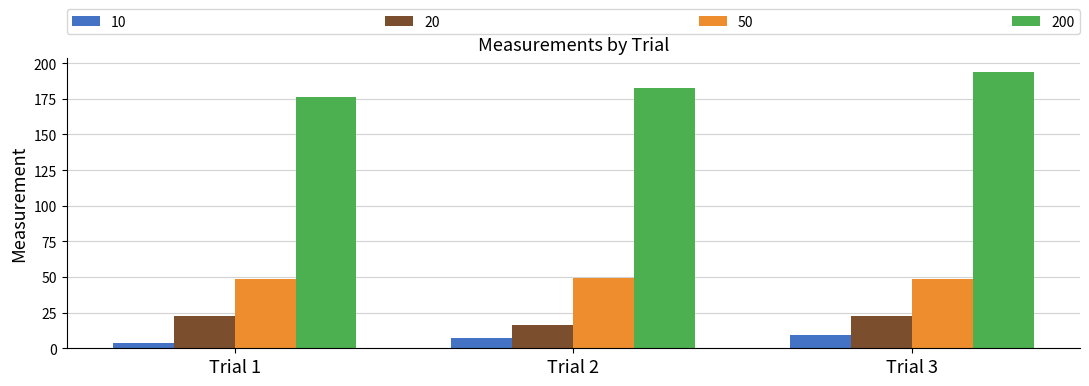

What is the total value across all series at Trial 2?

255.2